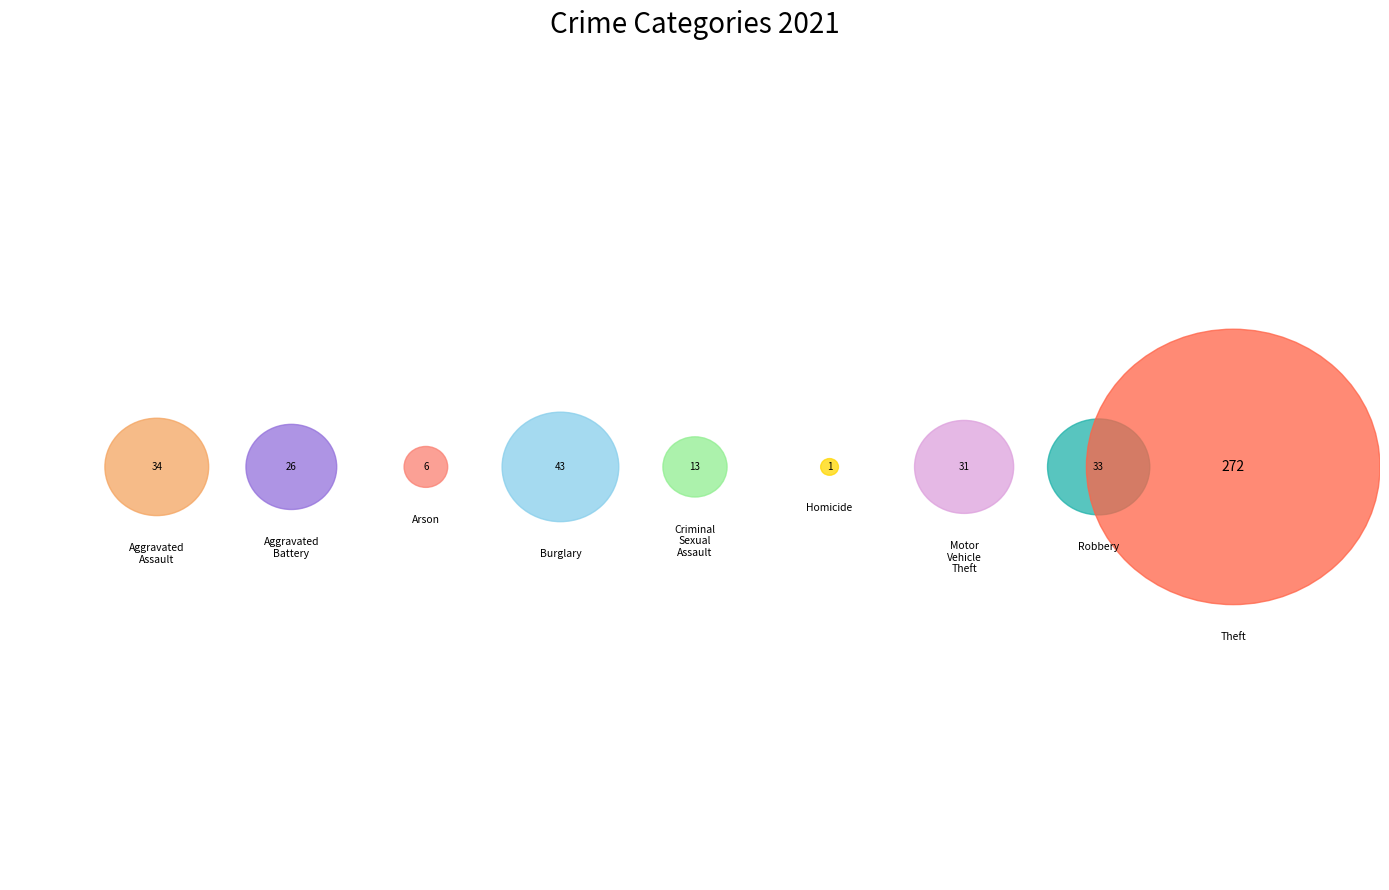

Rank the categories by value from lowest to highest.

Homicide, Arson, Criminal Sexual Assault, Aggravated Battery, Motor Vehicle Theft, Robbery, Aggravated Assault, Burglary, Theft